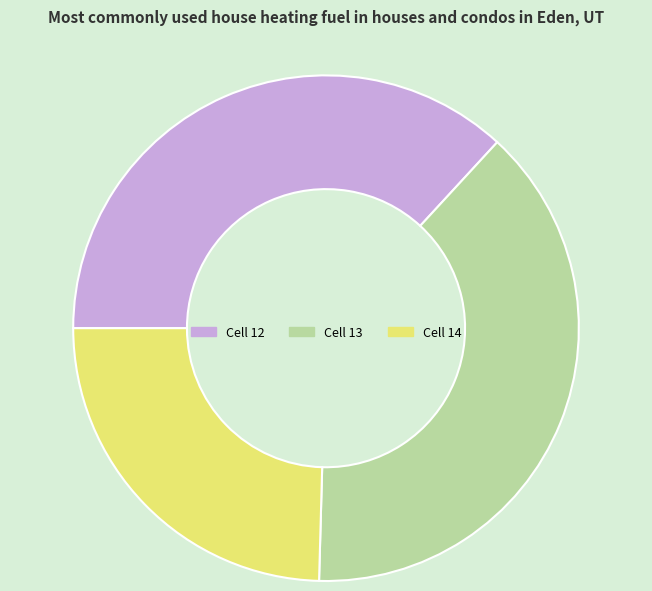

Is there any slice that represents more than half of the pie?

No